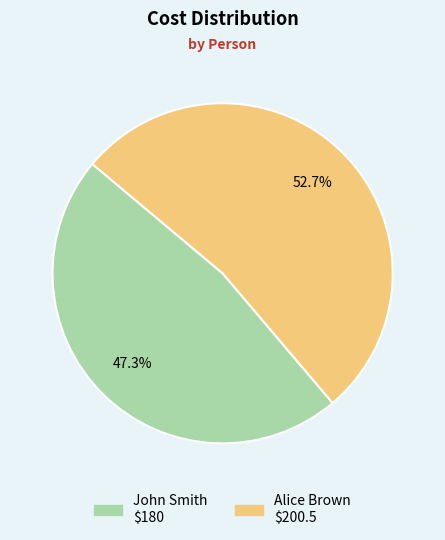

What percentage is the John Smith slice, to the nearest percent?

47%